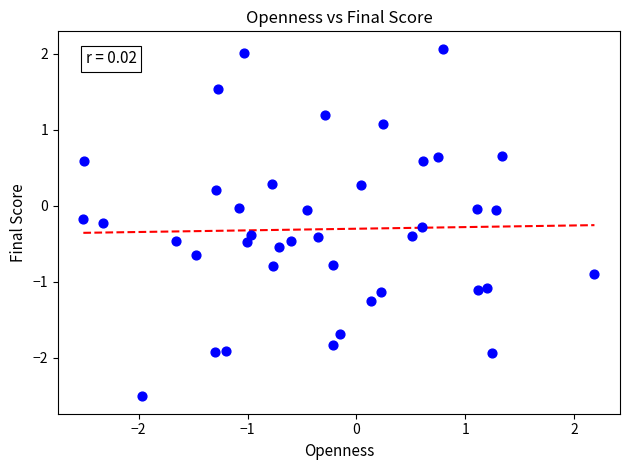

What is the range of X values (max minus min)?

4.7